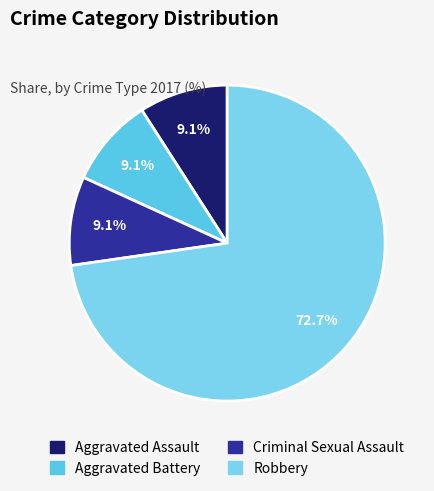

Which category has the biggest portion of the pie?

Robbery